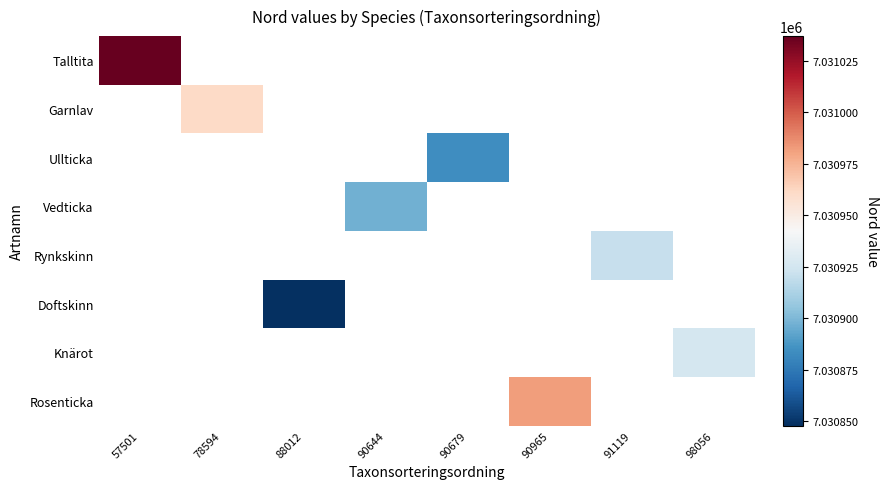

Which category has the lowest value across all series?

88012